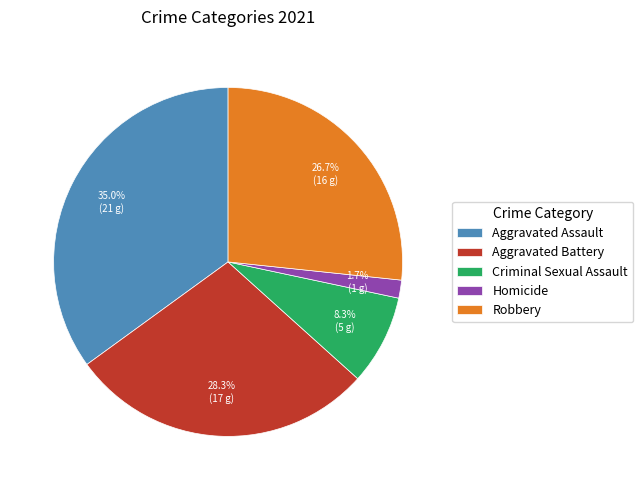

True or false: Homicide accounts for 2% of the total.

True